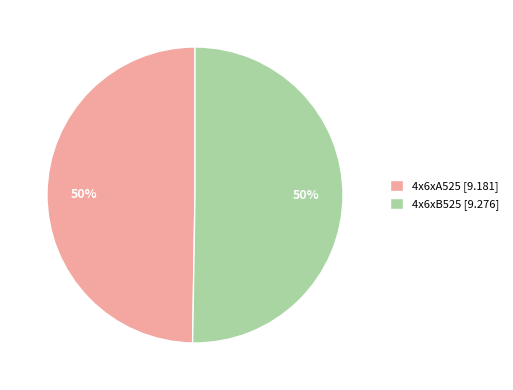

True or false: 4x6xA525 accounts for 36% of the total.

False